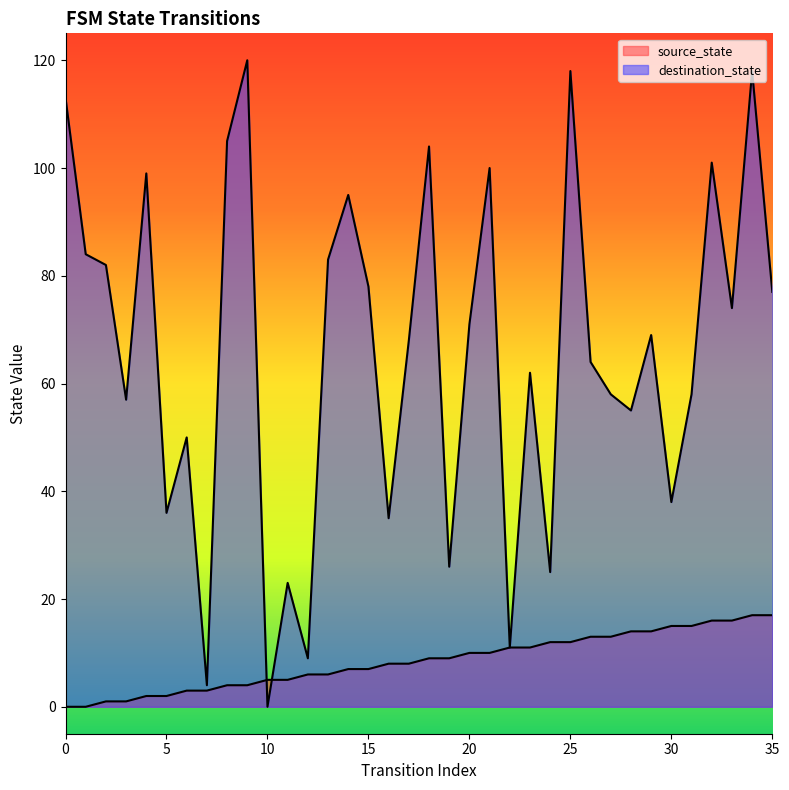

What is the value of the destination_state point at the 13th from the left?

9